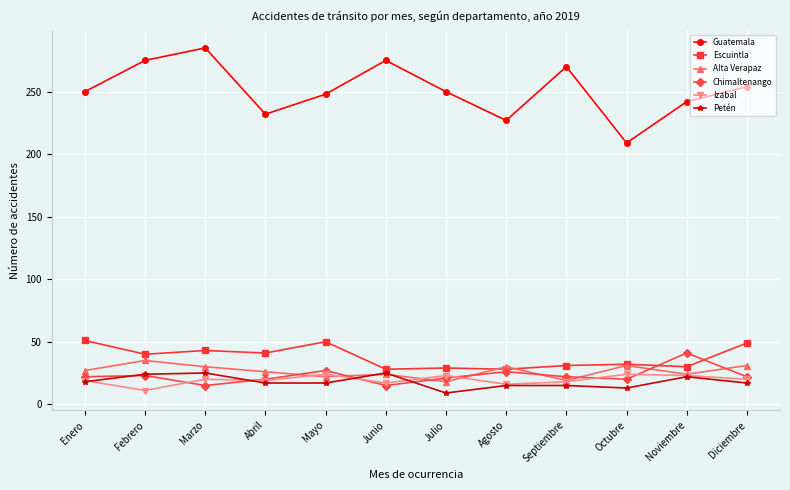

What is the total value across all series at Julio?

350